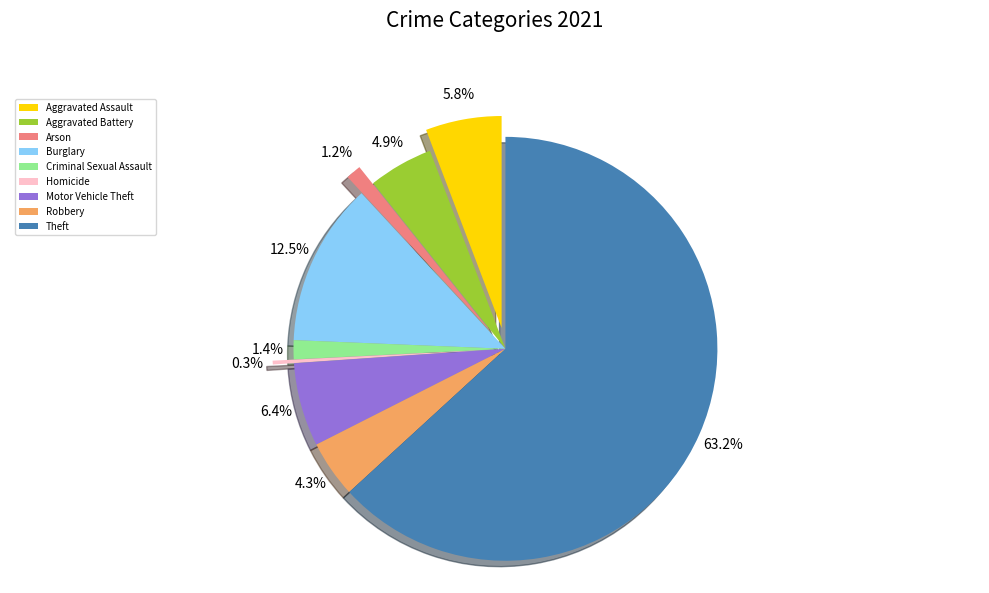

Rank the categories by value from lowest to highest.

Homicide, Arson, Criminal Sexual Assault, Robbery, Aggravated Battery, Aggravated Assault, Motor Vehicle Theft, Burglary, Theft